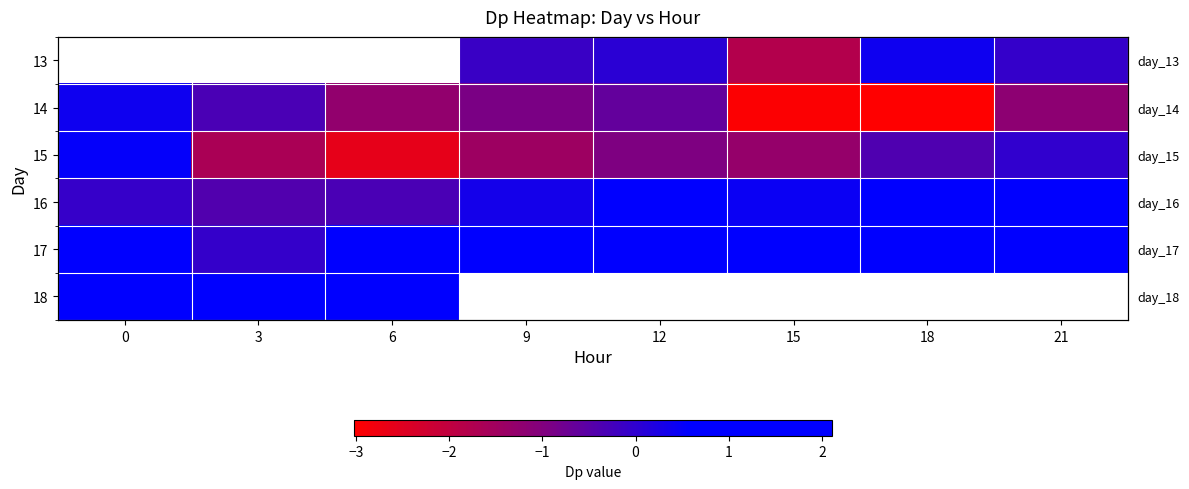

Which series changed the most between 15 and 21?

row_1